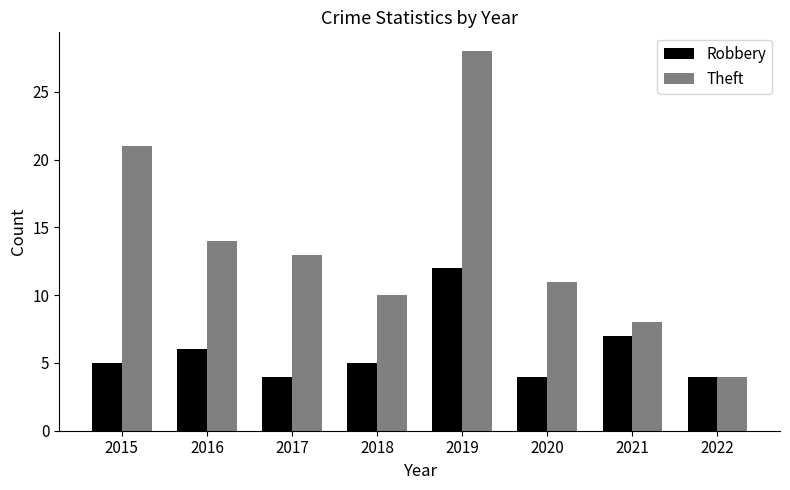

The value of Robbery at 2018 is 3. True or false?

False